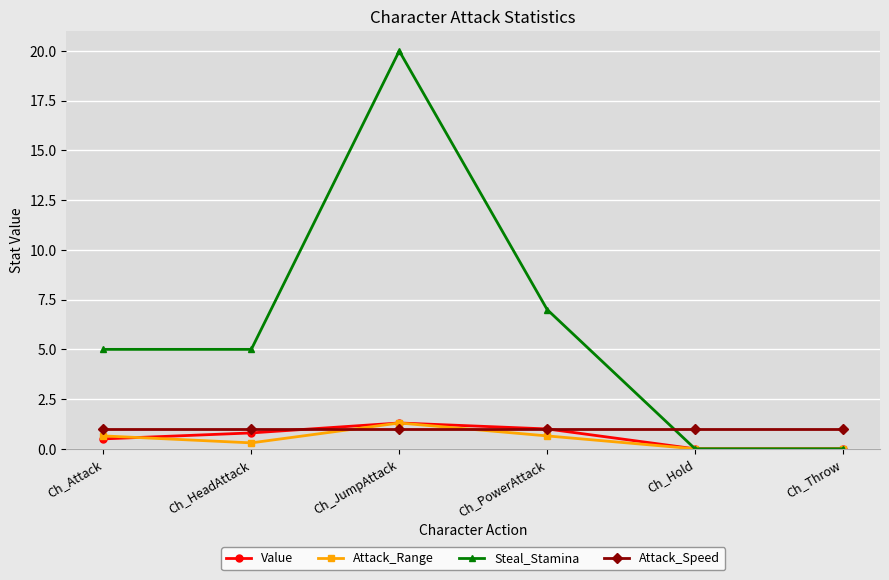

What is the difference between the highest and lowest values at Ch_Hold?

1.0